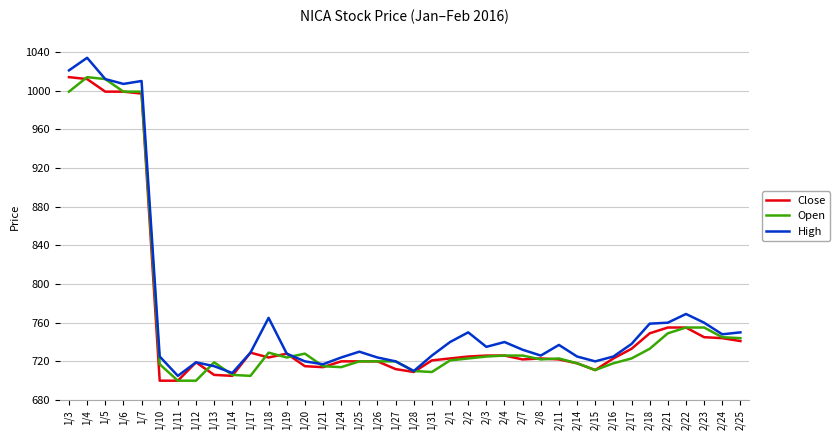

The Open series shows 720 at 1/26. True or false?

True